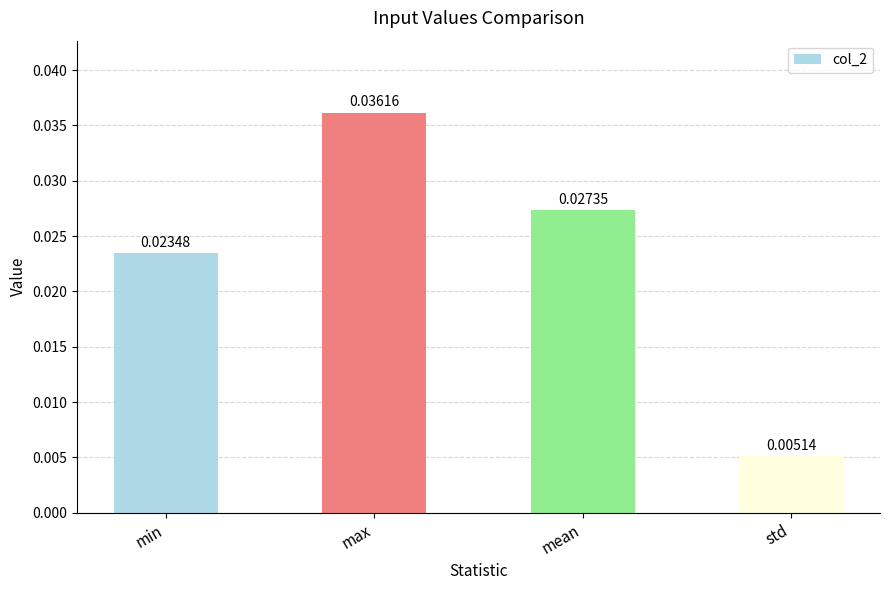

What is the label of the 4th bar from the right?

min